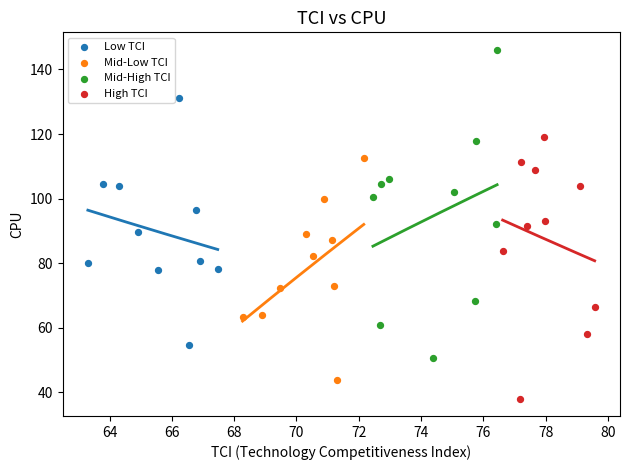

Which series has the largest Y range (max minus min)?

Mid-High TCI